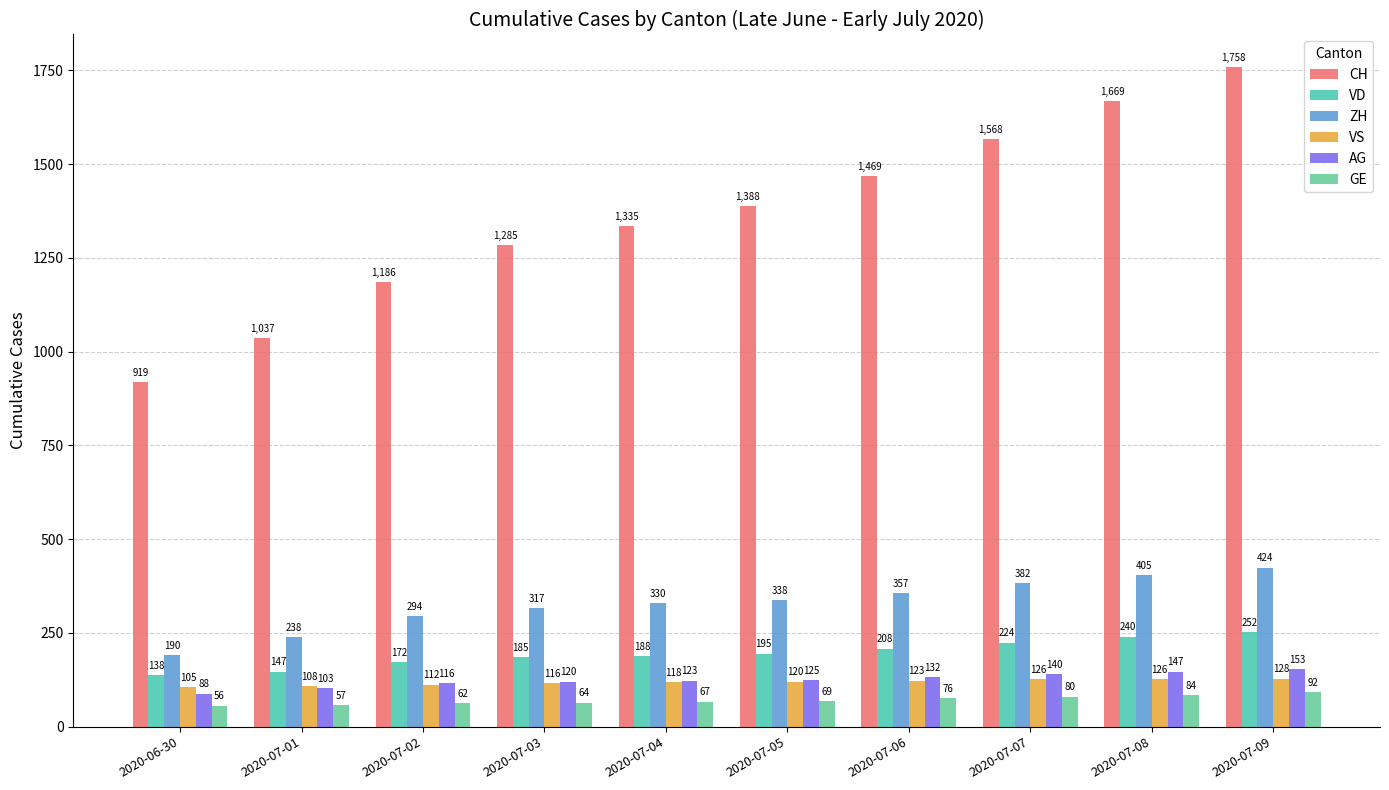

What is the label of the 9th bar from the left?

2020-07-08